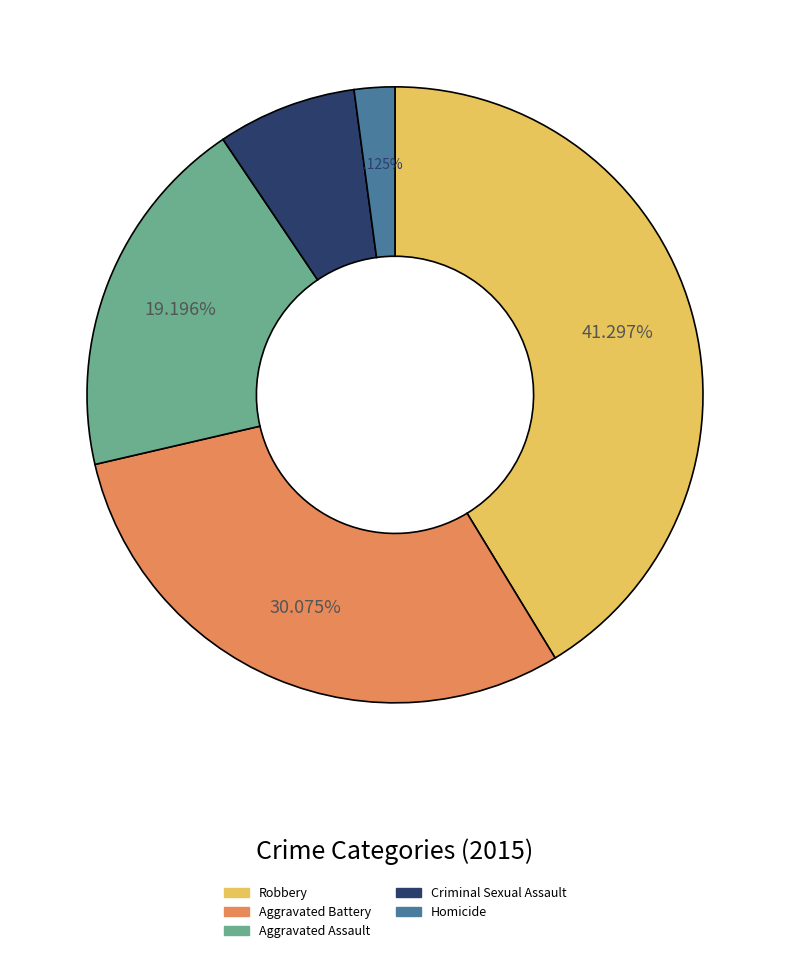

How many segments does this pie chart have?

5